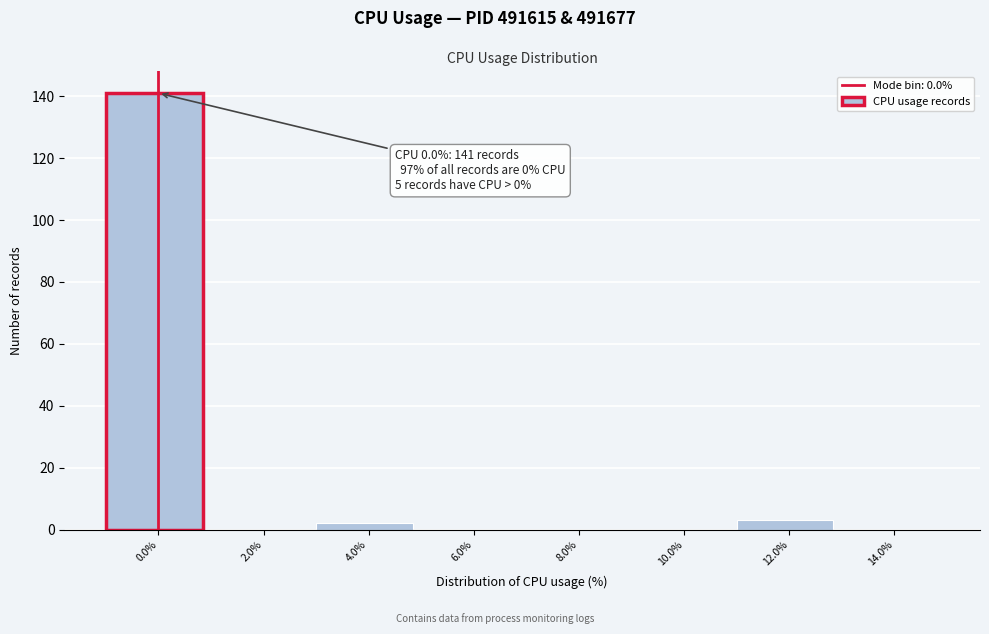

Reading right to left, extract all data points from this chart.

14.0%=0	12.0%=3	10.0%=0	8.0%=0	6.0%=0	4.0%=2	2.0%=0	0.0%=141